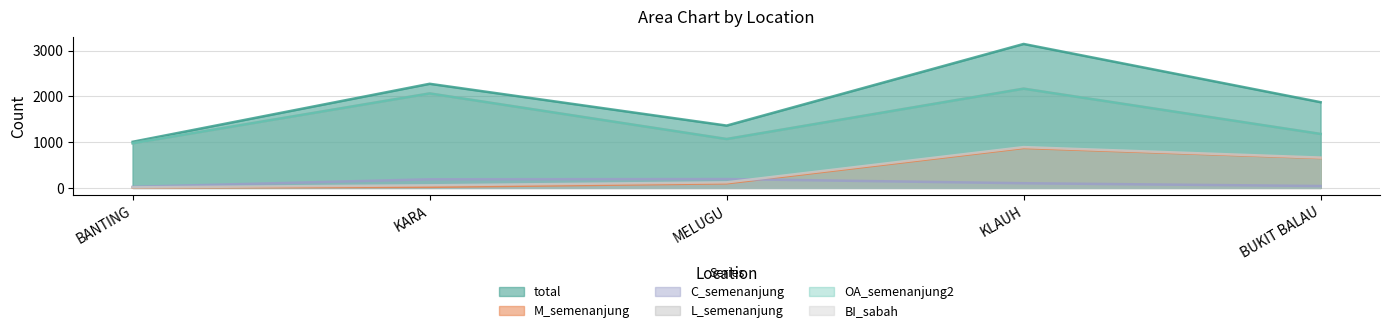

True or false: L_semenanjung and total intersect in this chart.

False